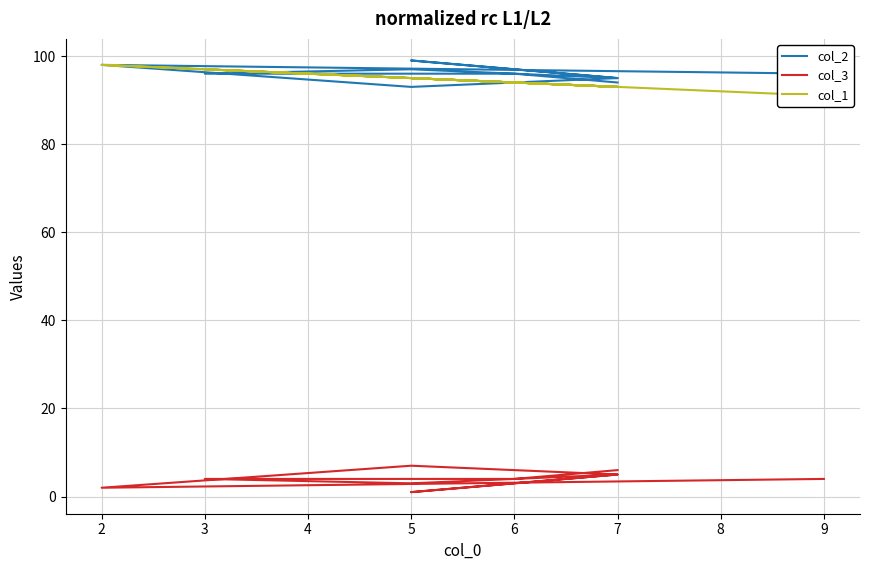

What is the sum of the col_1 values at 3 and 5?

192